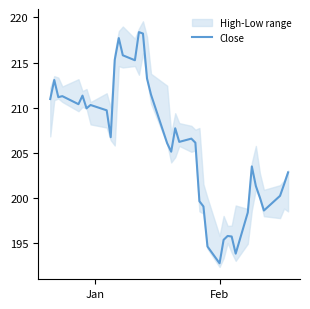

True or false: the data has more than 1 interior local peaks.

True